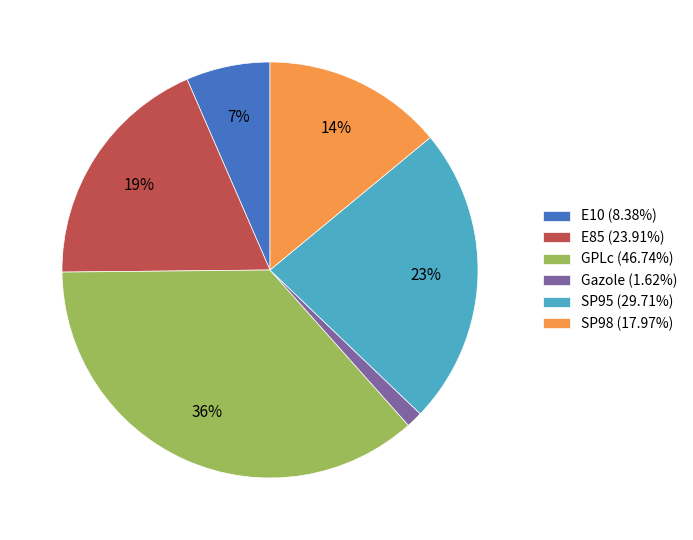

Is there any slice that represents more than half of the pie?

No